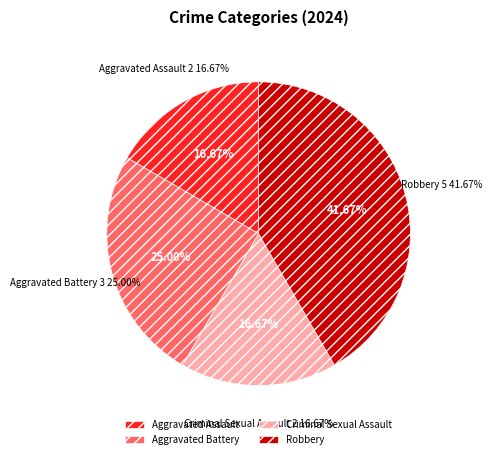

Which category has the smallest portion of the pie?

Aggravated Assault